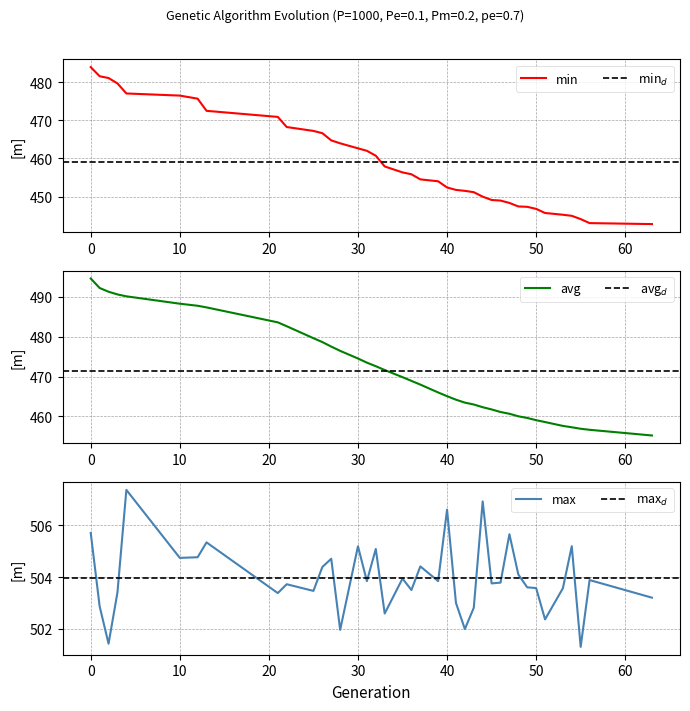

What is the value of the avg point at the 3rd from the left?

491.3